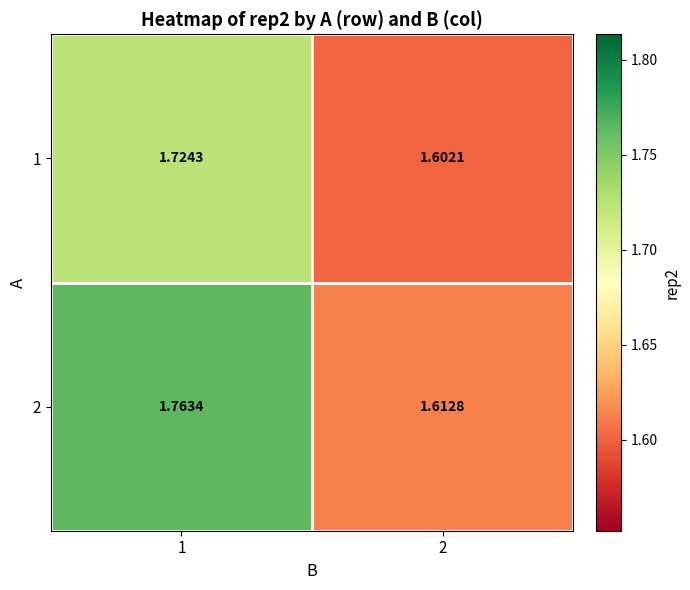

How many distinct data groups are displayed?

2